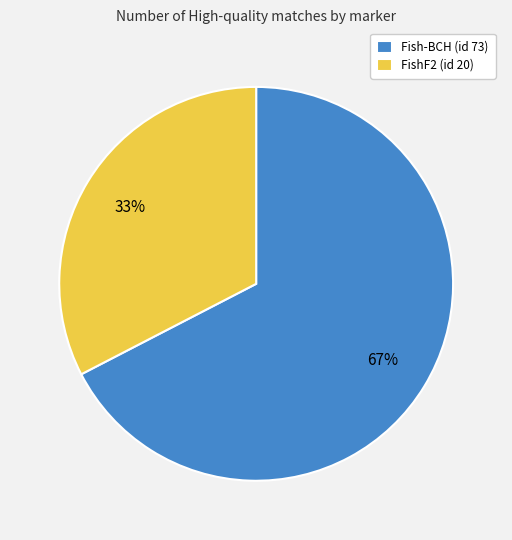

To the nearest percent, what is the combined percentage of FishF2 (id 20) and Fish-BCH (id 73)?

100%